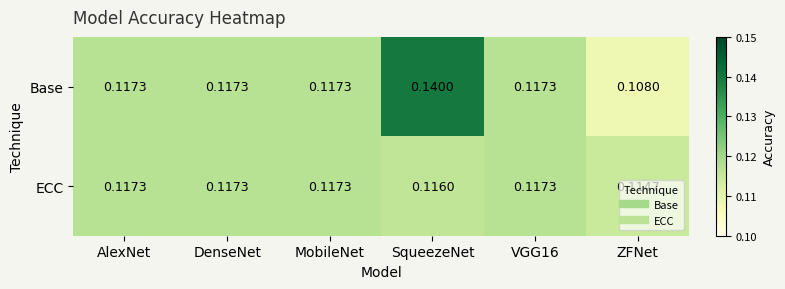

Is the value of Base at SqueezeNet greater than the value of ECC at VGG16?

Yes